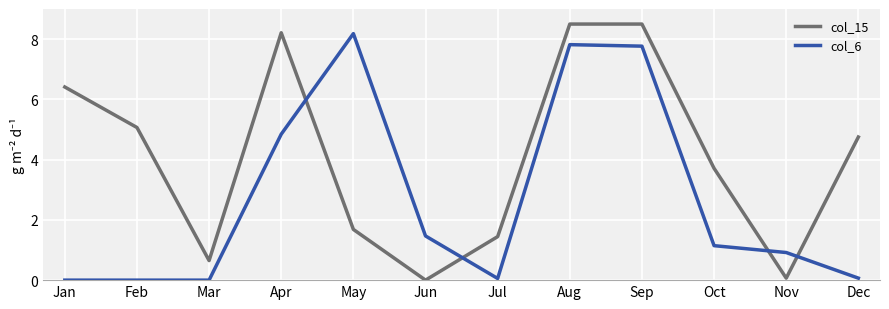

Count the number of categories in the chart.

12